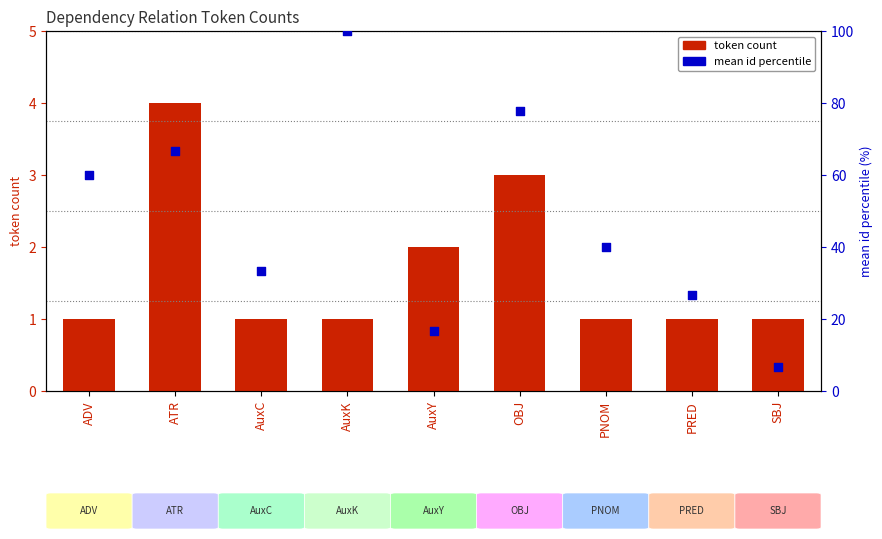

At which category is the sum across all series the highest?

AuxK